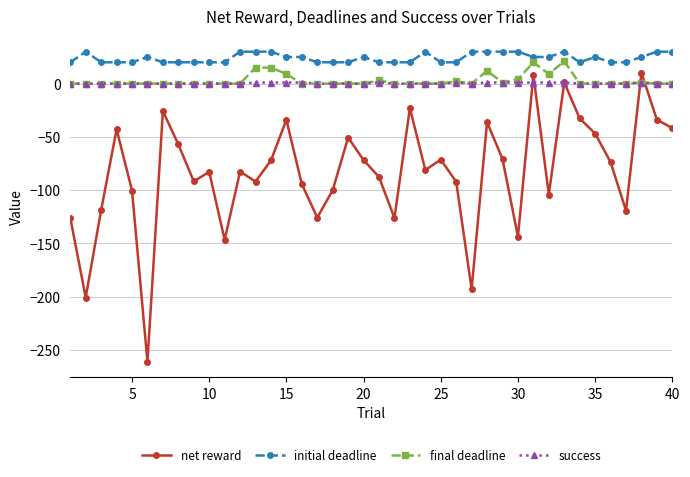

True or false: initial deadline and success intersect in this chart.

False